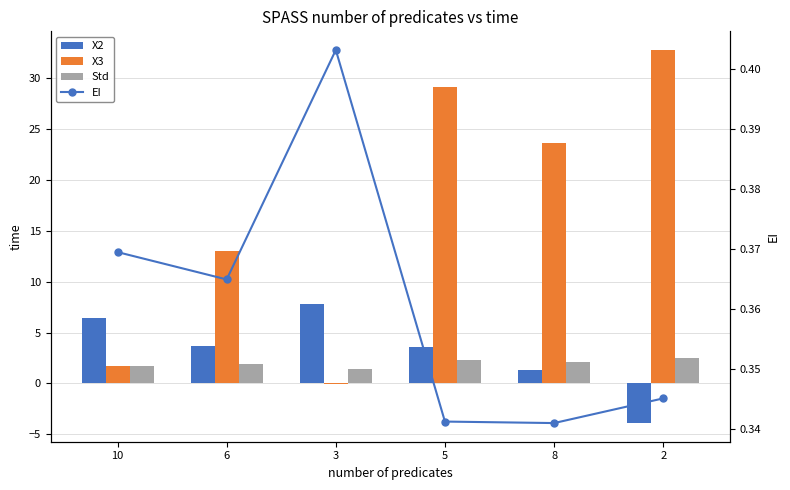

Where does the Std series first go above 2?

5